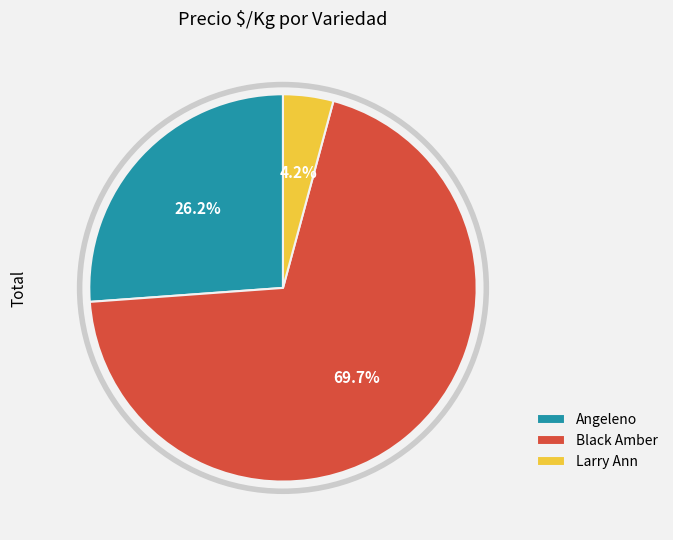

Which category has the smallest portion of the pie?

Larry Ann